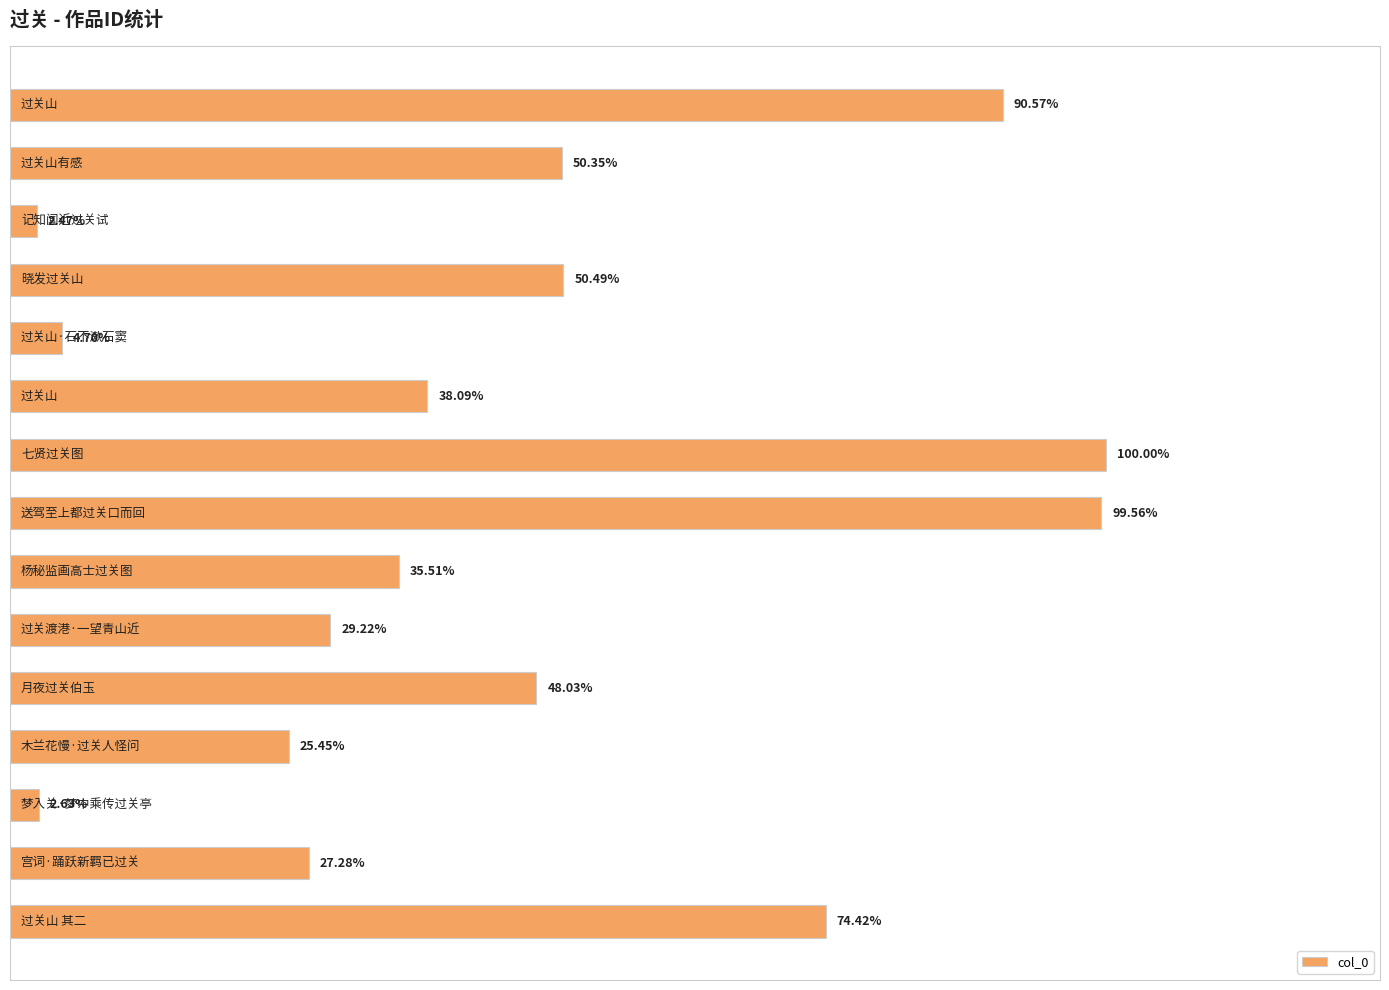

What is the average value?

0.5